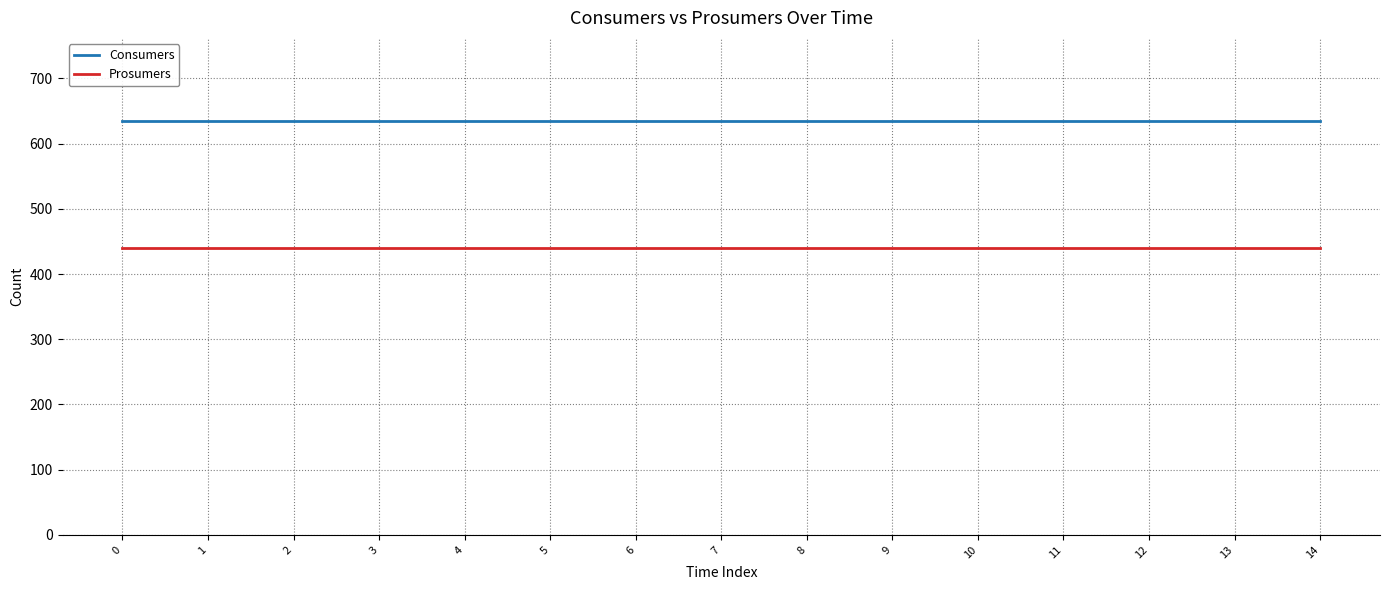

What is the average value of the Consumers series?

635